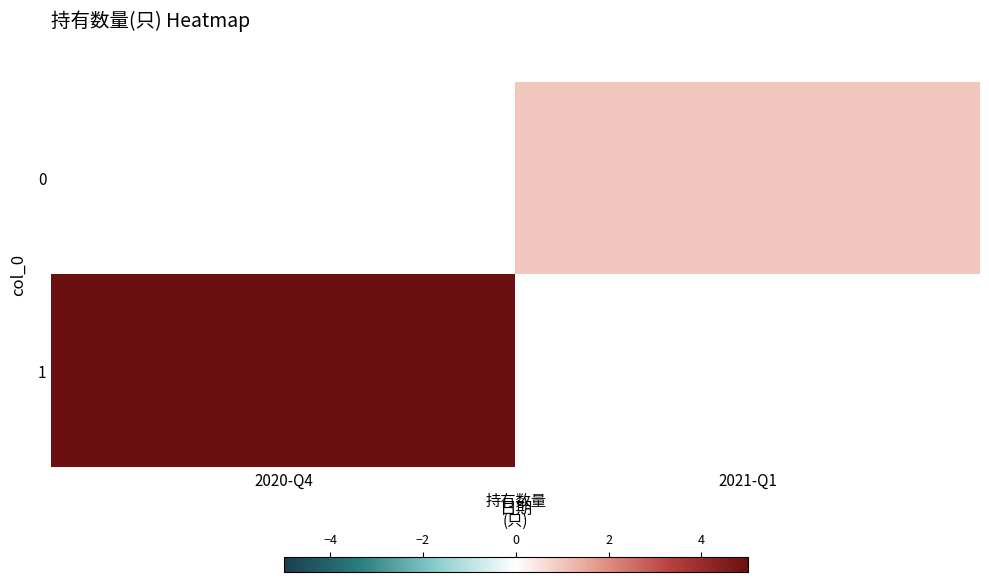

Count the number of data series in this chart.

2